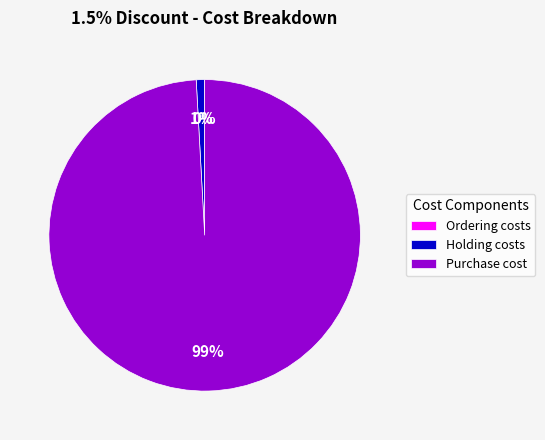

True or false: Holding costs accounts for 1% of the total.

True